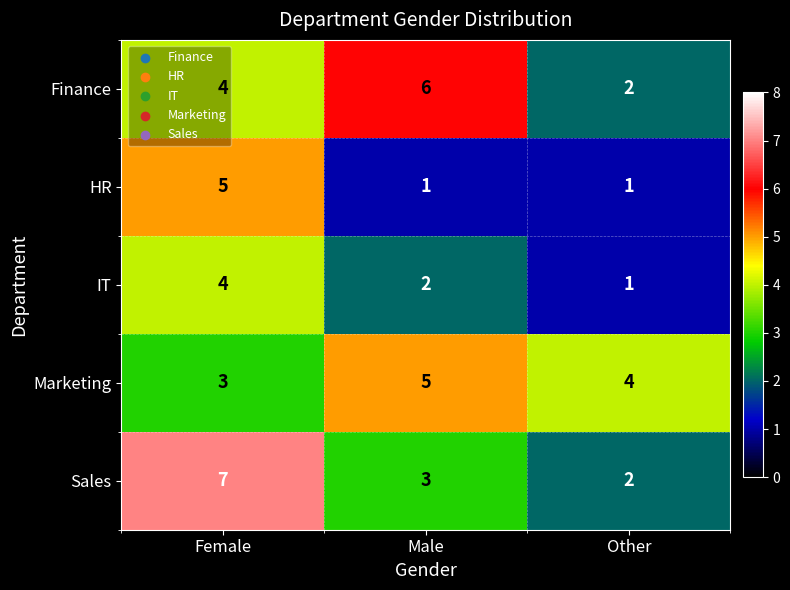

Rank the series at Male from lowest to highest value.

HR, IT, Sales, Marketing, Finance